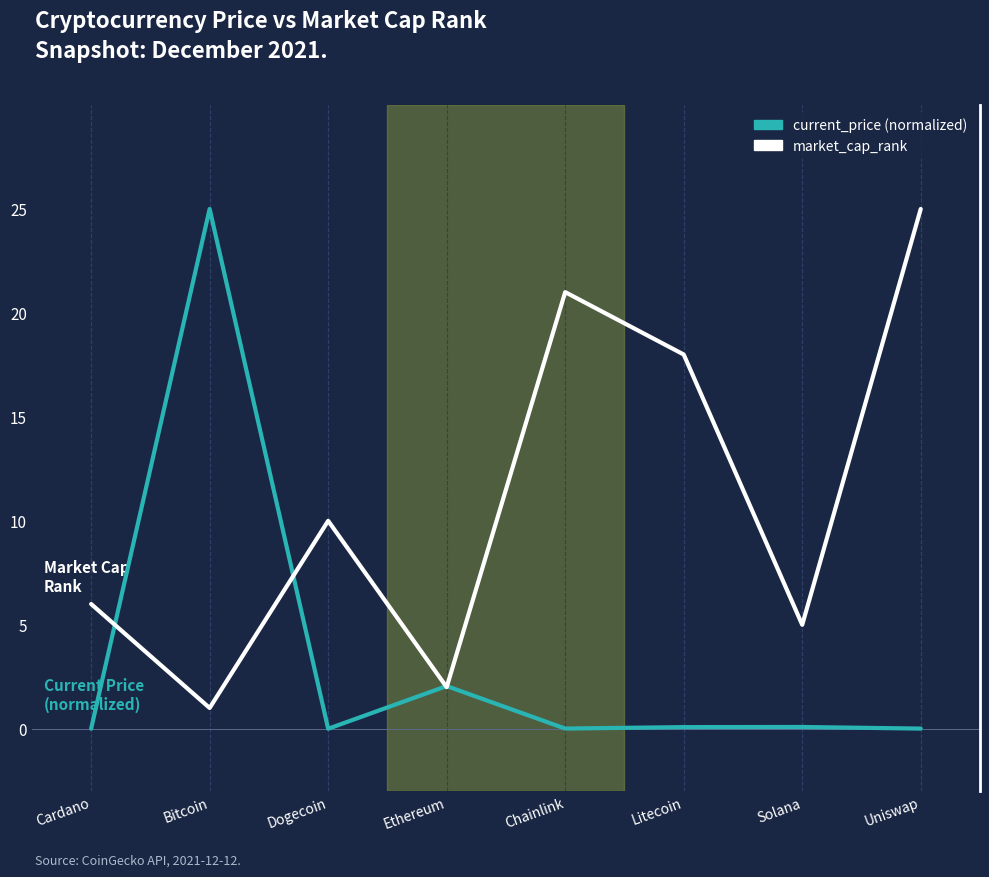

What is the approximate value of current_price (normalized) at Bitcoin?

25.0